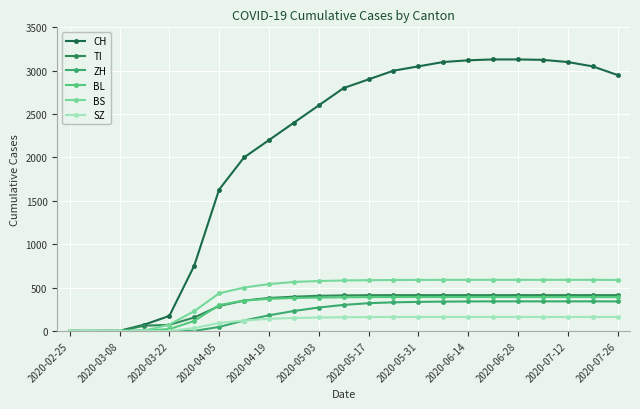

How many values in the CH series are below 2800?

11